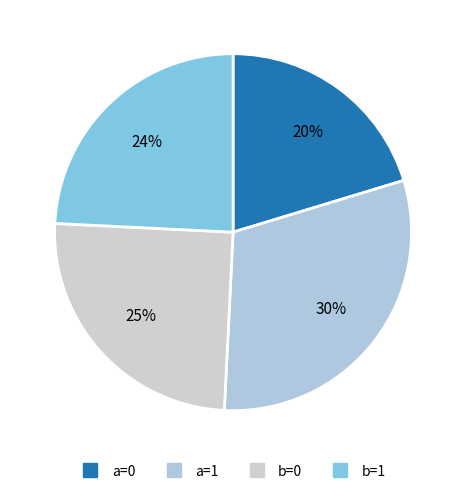

Is it true that b=0 is 25% of the pie?

True